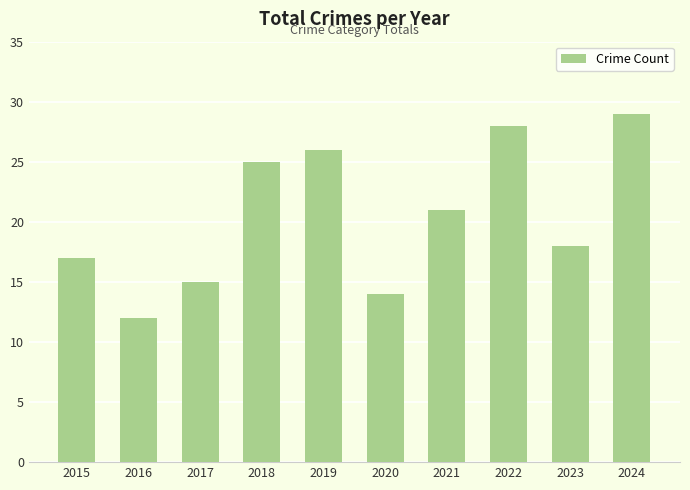

Reading right to left, list all the values displayed in this chart.

2024=29	2023=18	2022=28	2021=21	2020=14	2019=26	2018=25	2017=15	2016=12	2015=17